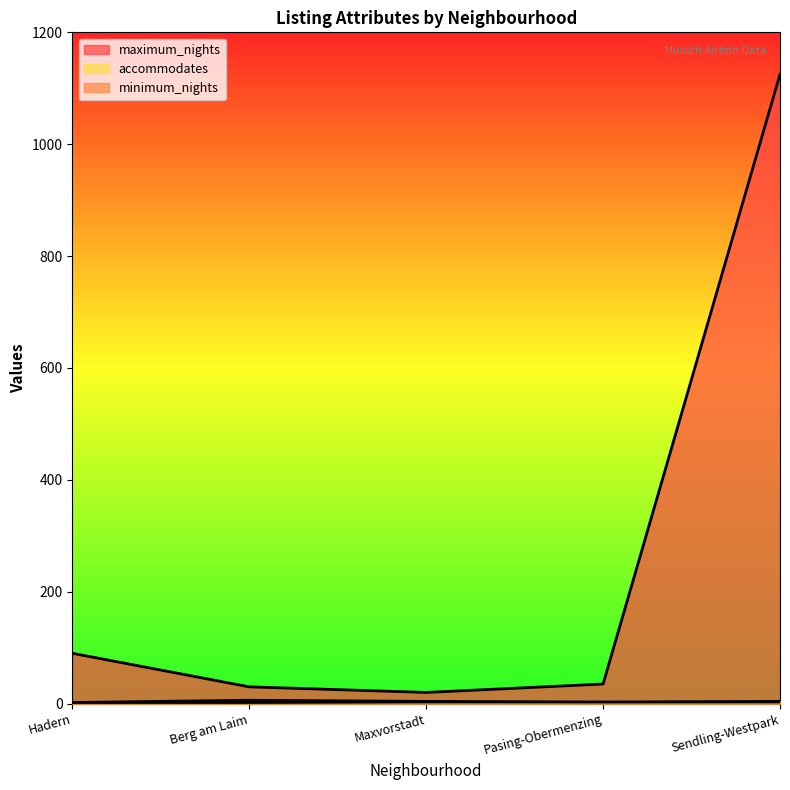

At how many categories does at least one series exceed 1002?

1